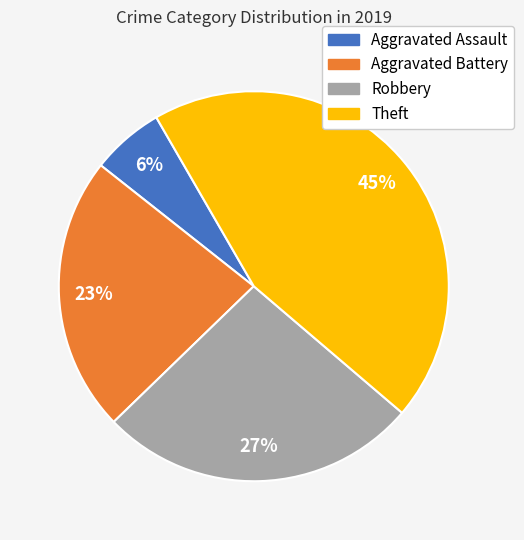

To the nearest percent, what is the average slice percentage?

25%